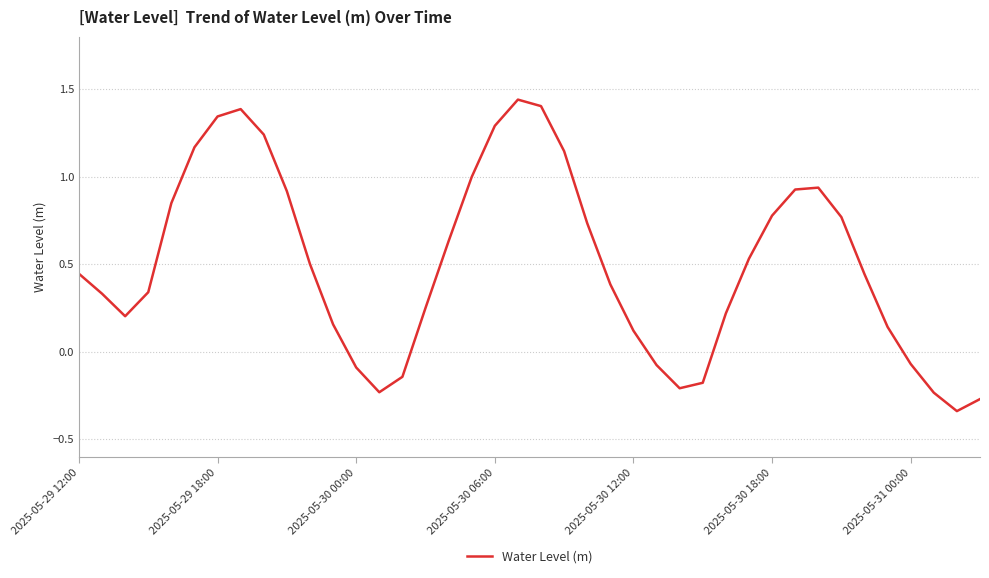

What is the difference between the maximum and minimum values?

1.8